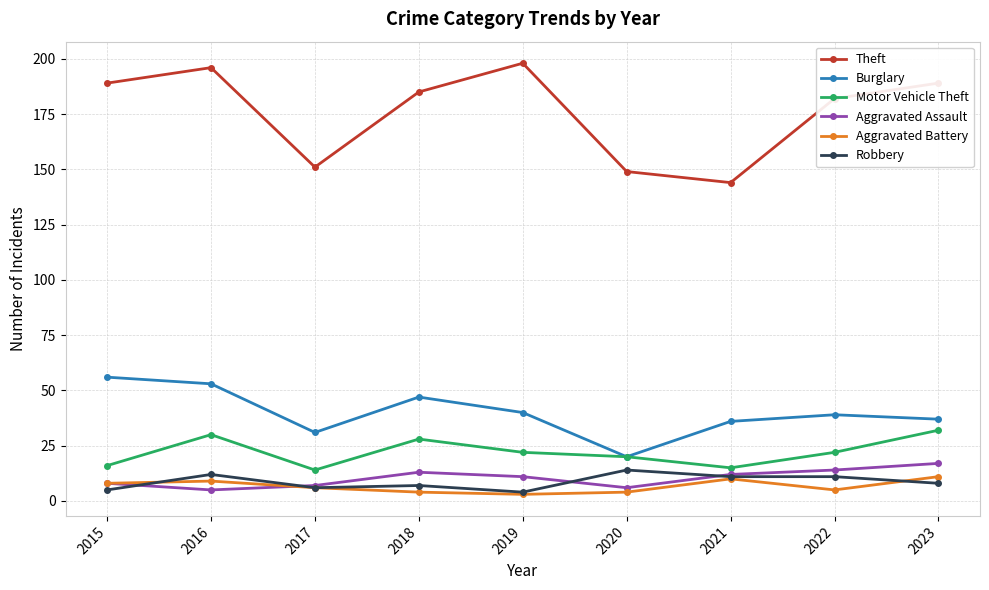

What is the value of the Motor Vehicle Theft point at the 9th from the left?

32